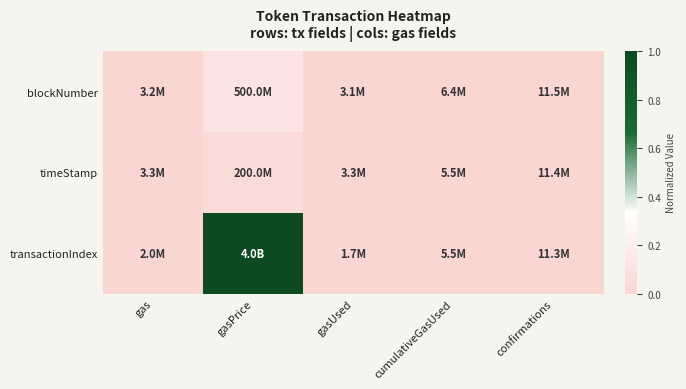

List the series in order of their peak value, lowest first.

timeStamp, blockNumber, transactionIndex